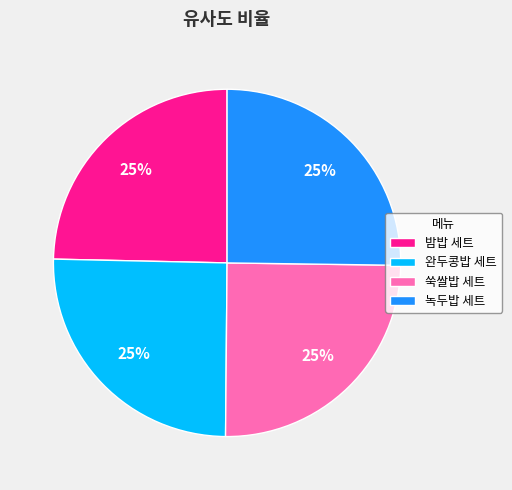

True or false: 완두콩밥 세트 accounts for 11% of the total.

False